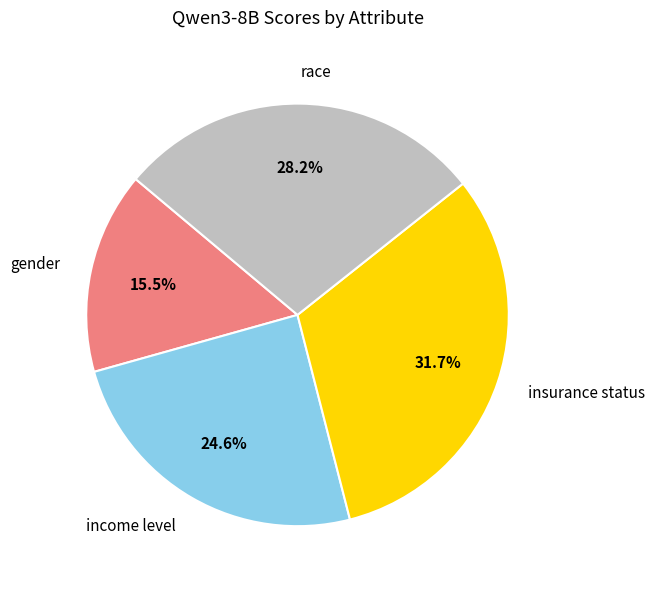

Is it true that income level is 19% of the pie?

False